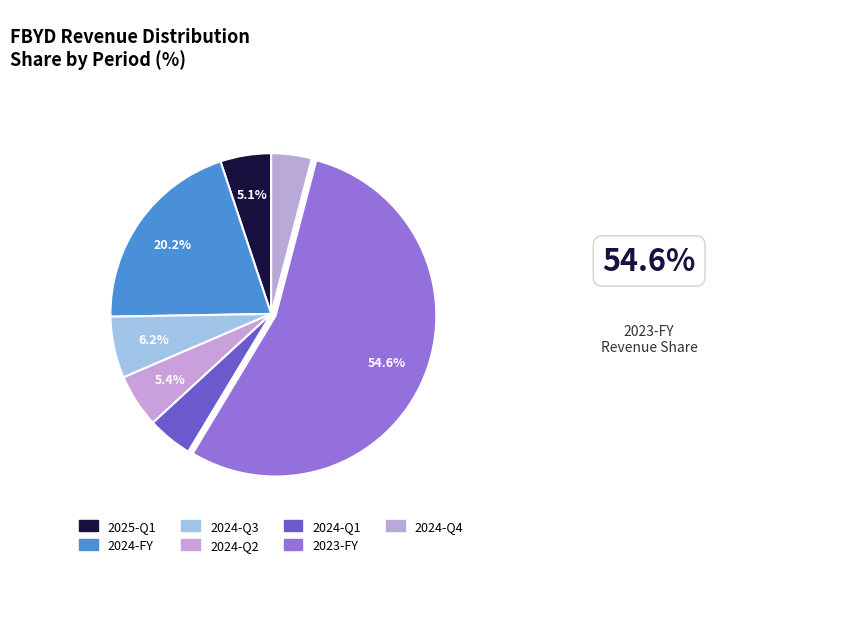

Which has a higher value, 2023-FY or 2024-Q3?

2023-FY